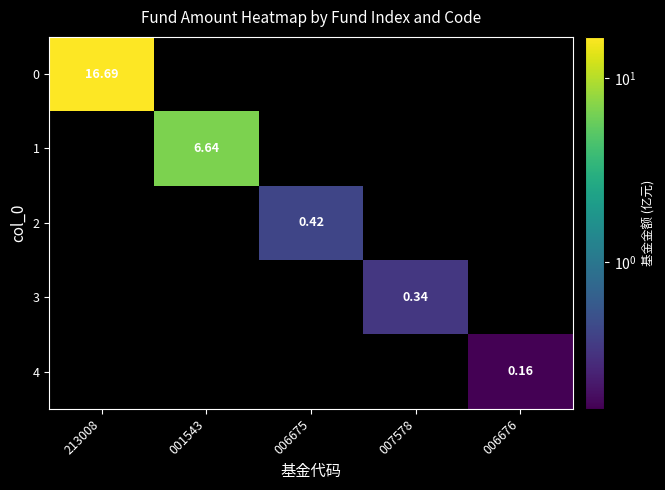

Rank the categories by 3 value from lowest to highest.

213008, 001543, 006675, 006676, 007578